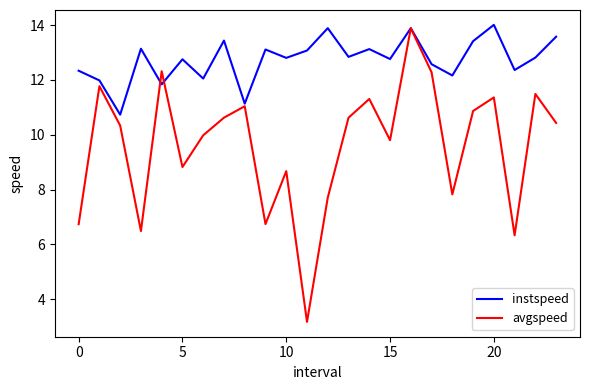

Which series has the largest total across all categories?

instspeed